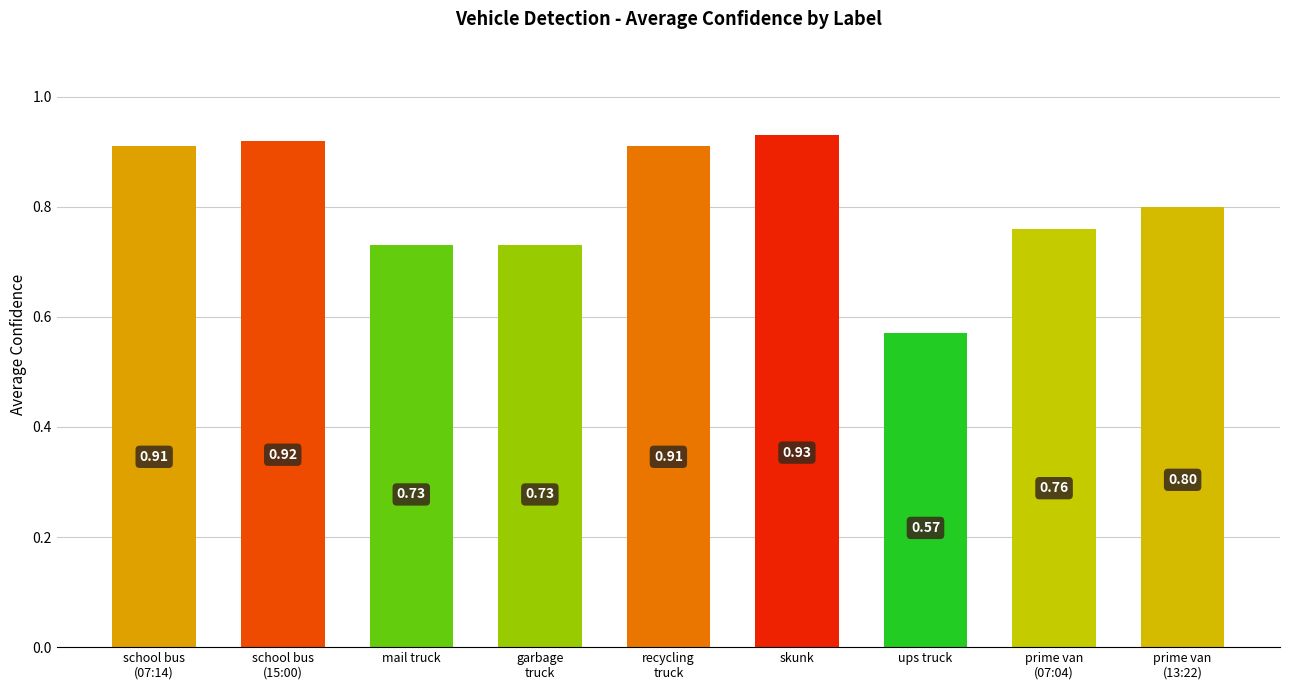

Which label corresponds to the largest value in the chart?

skunk